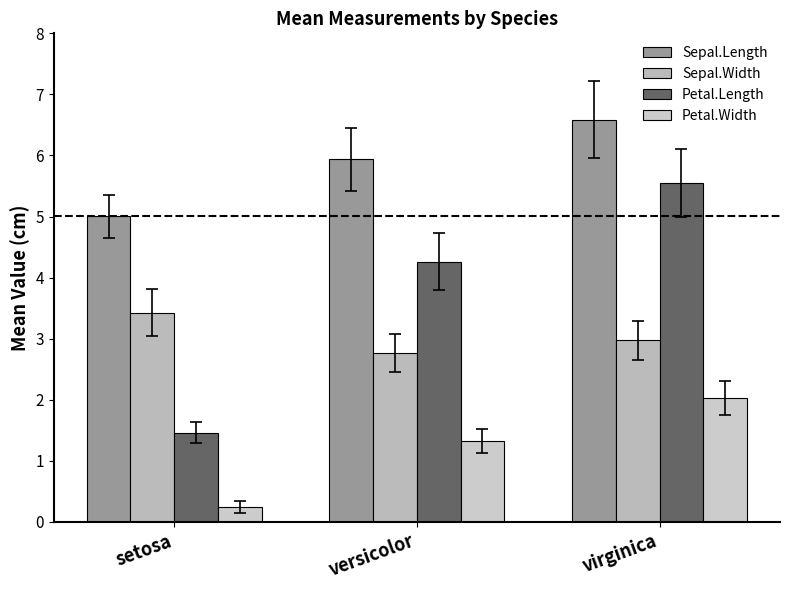

What is the average value of the Petal.Length series?

3.8